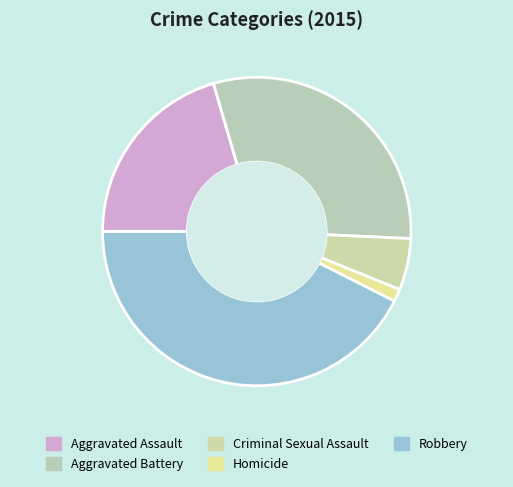

Rank the categories by value from lowest to highest.

Homicide, Criminal Sexual Assault, Aggravated Assault, Aggravated Battery, Robbery